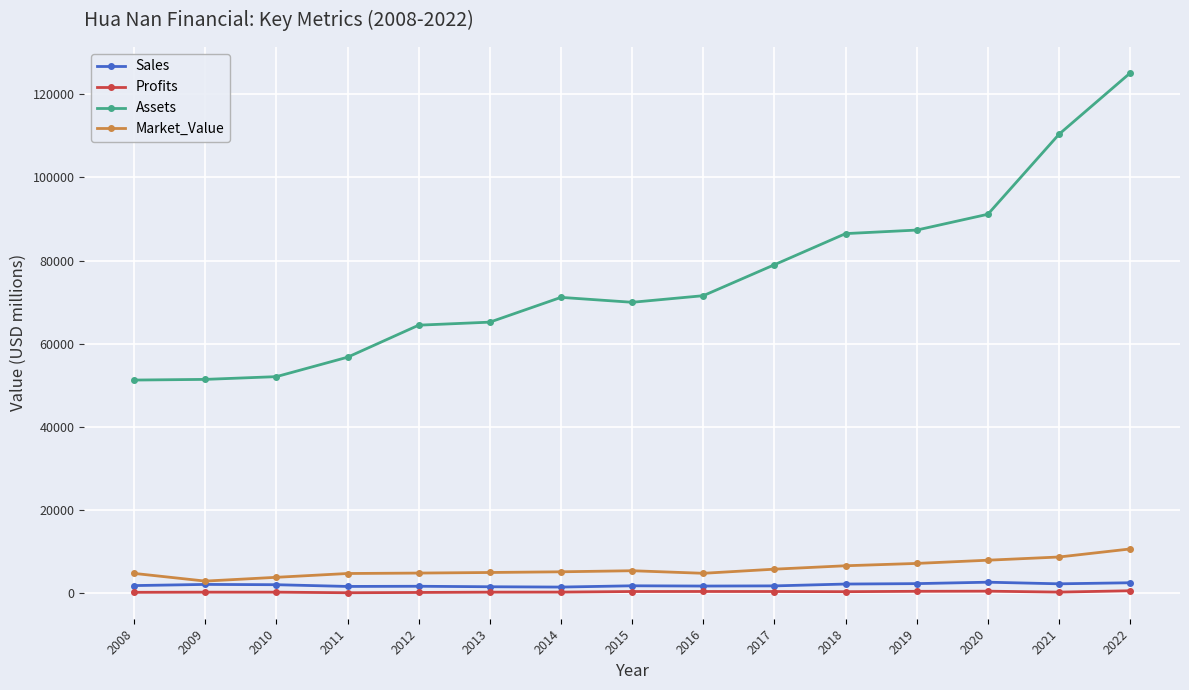

What is the maximum value for Market_Value?

10666.0